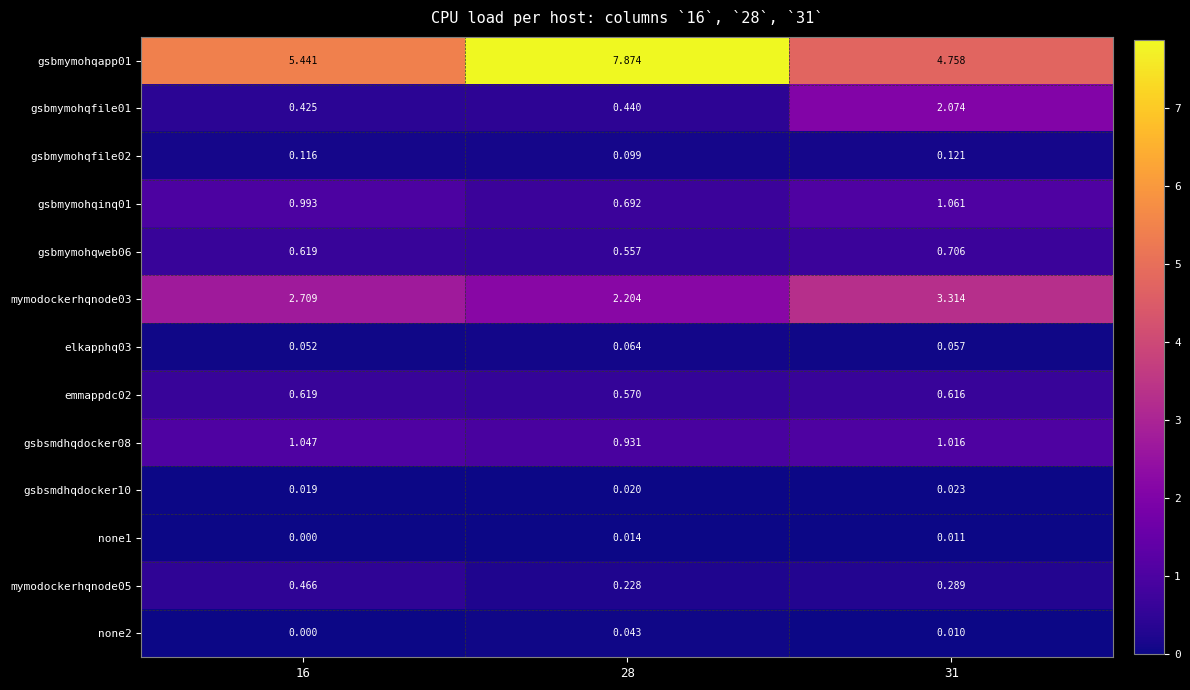

How many distinct data groups are displayed?

13